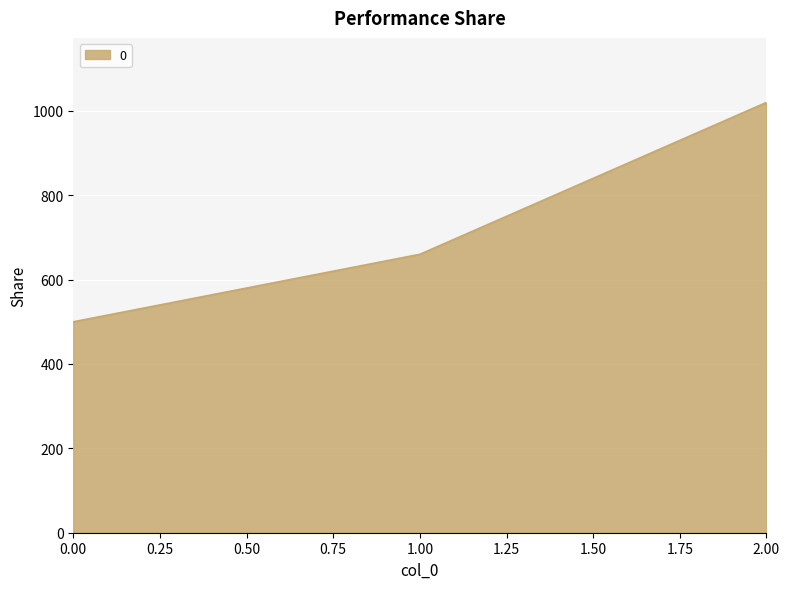

What is the ratio of the value at 1.00 to the value at 2.00?

0.6